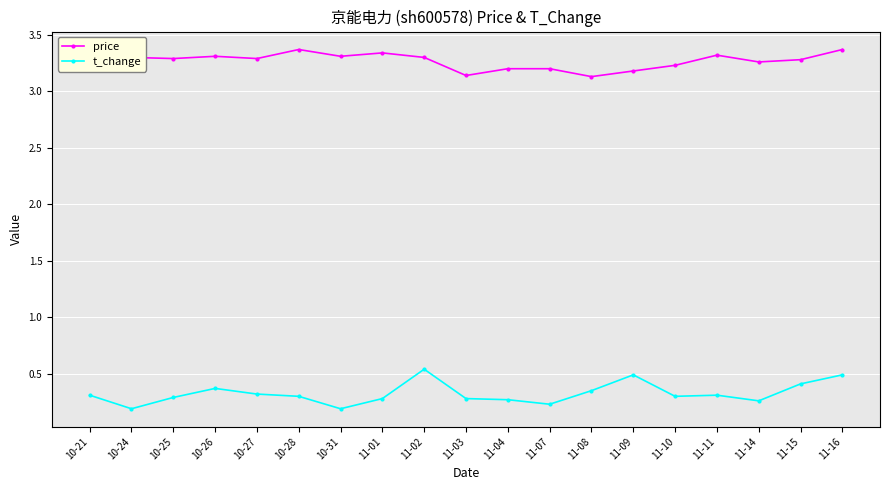

What is the highest value of the price series?

3.4